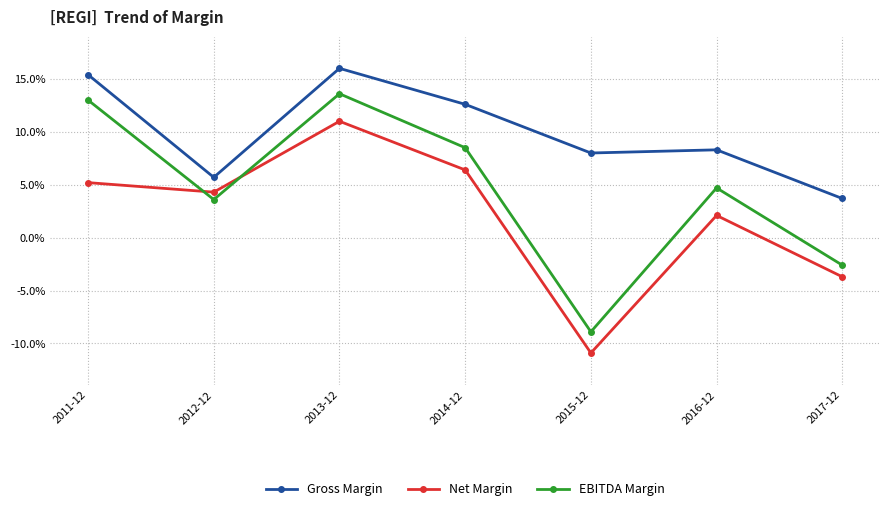

What are all the series names shown in the legend?

Gross Margin, Net Margin, EBITDA Margin